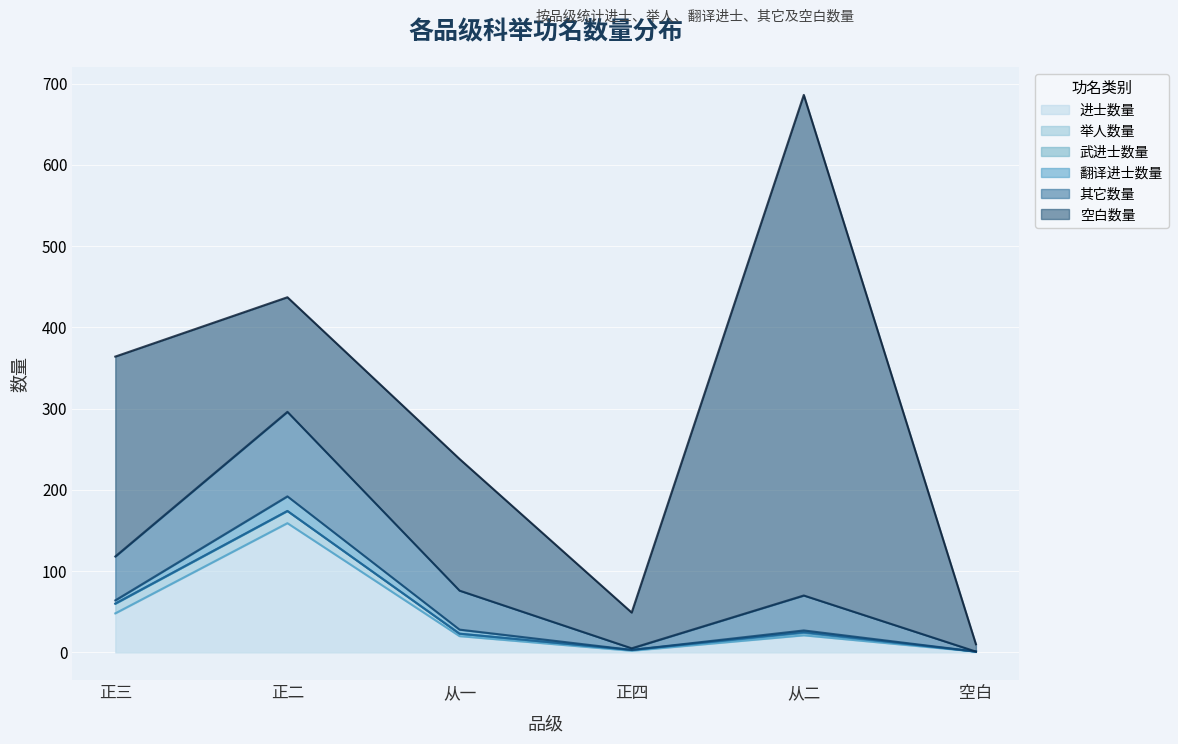

How many values in the 其它数量 series are below 48?

3